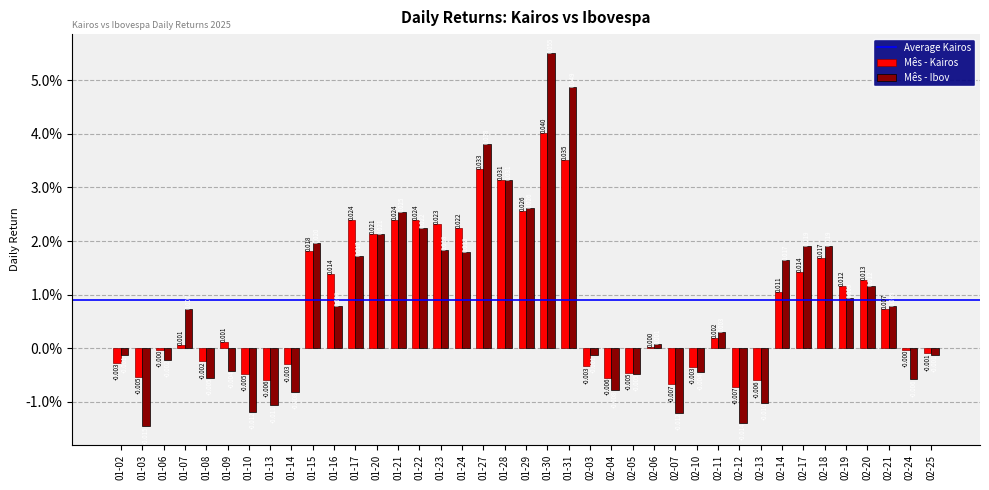

Is the value of Mês - Kairos at 01-27 greater than the value of Mês - Ibov at 02-14?

Yes